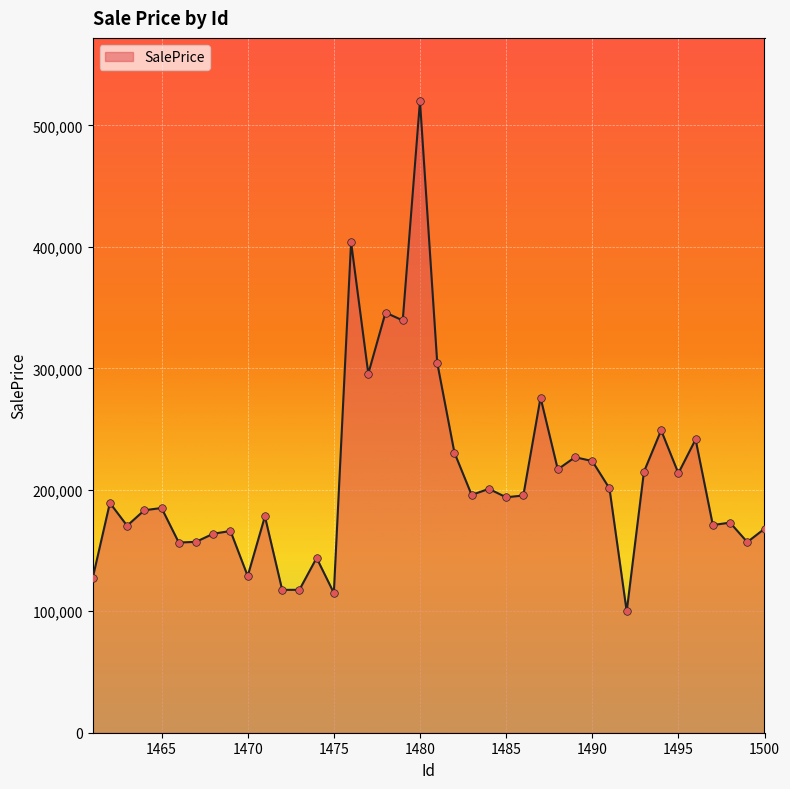

What is the smallest value displayed?

99866.3